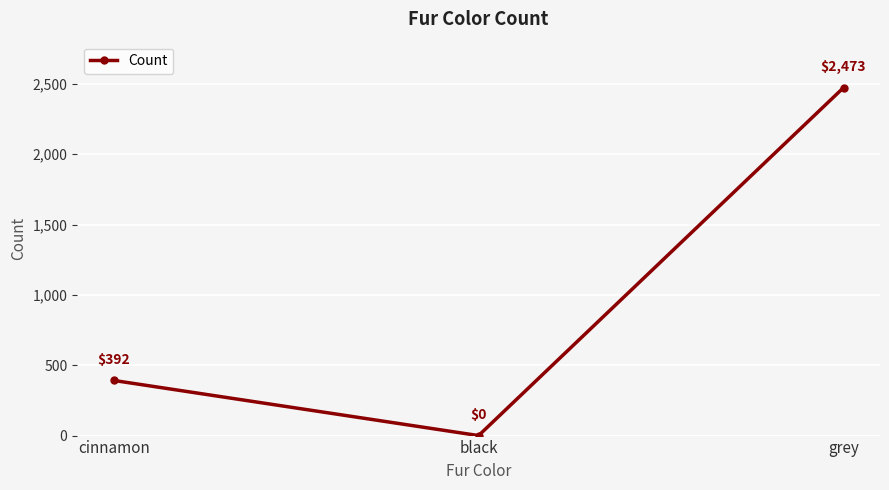

What is the change in value from cinnamon to black?

-392